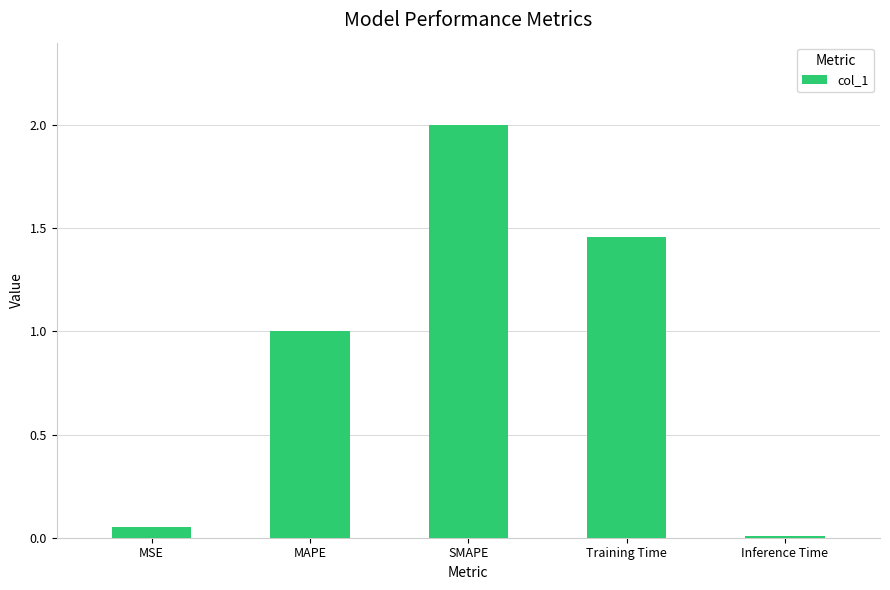

What is the label of the 1st bar from the right?

Inference Time